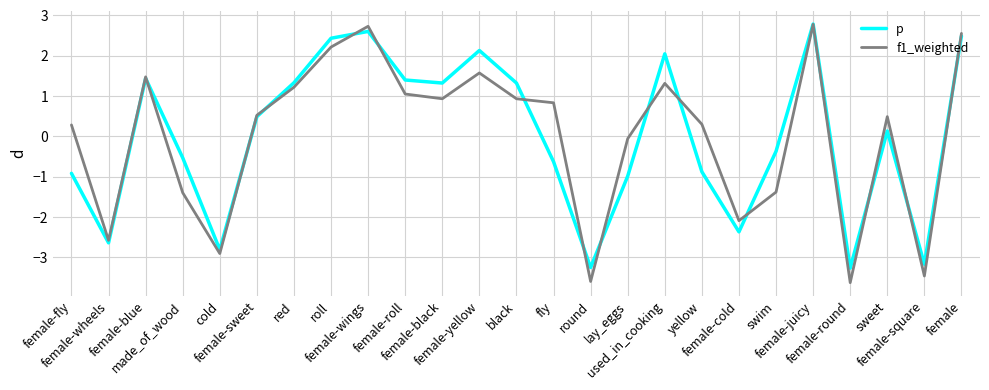

Reading left to right, what are all the values shown in this chart?

p: female-fly=-0.9	female-wheels=-2.6	female-blue=1.4	made_of_wood=-0.5	cold=-2.8	female-sweet=0.5	red=1.3	roll=2.4	female-wings=2.6	female-roll=1.4	female-black=1.3	female-yellow=2.1	black=1.3	fly=-0.6	round=-3.3	lay_eggs=-1.0	used_in_cooking=2.0	yellow=-0.9	female-cold=-2.4	swim=-0.4	female-juicy=2.8	female-round=-3.3	sweet=0.1	female-square=-3.2	female=2.5
f1_weighted: female-fly=0.3	female-wheels=-2.6	female-blue=1.5	made_of_wood=-1.4	cold=-2.9	female-sweet=0.5	red=1.2	roll=2.2	female-wings=2.7	female-roll=1.0	female-black=0.9	female-yellow=1.6	black=0.9	fly=0.8	round=-3.6	lay_eggs=-0.1	used_in_cooking=1.3	yellow=0.3	female-cold=-2.1	swim=-1.4	female-juicy=2.8	female-round=-3.6	sweet=0.5	female-square=-3.5	female=2.5